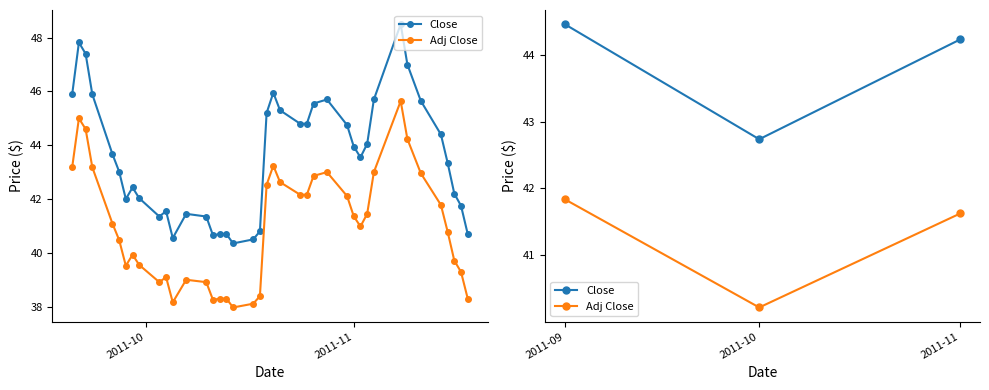

Reading left to right, extract all data points from this chart.

Close: 44.5	42.7	44.2
Adj Close: 41.8	40.2	41.6